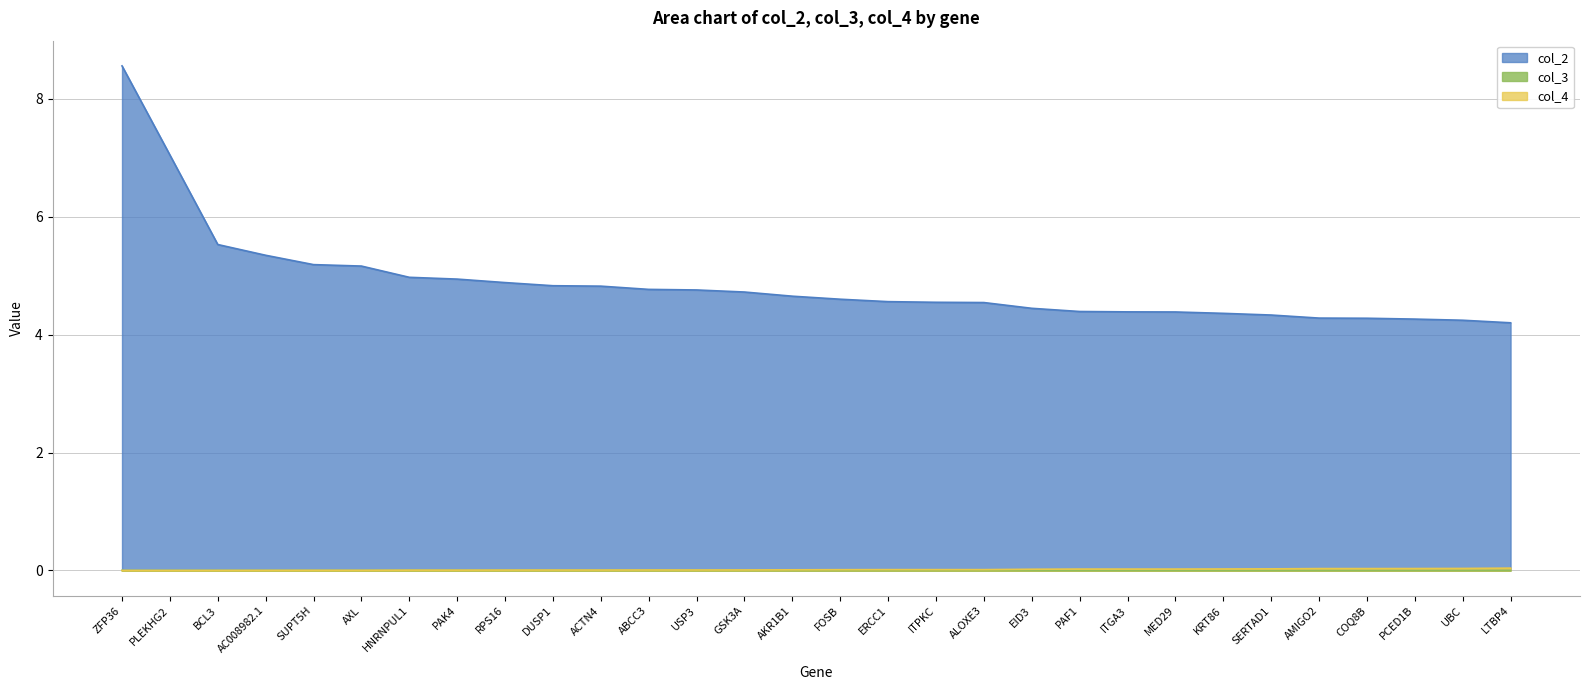

True or false: col_4 and col_3 cross at least once.

False